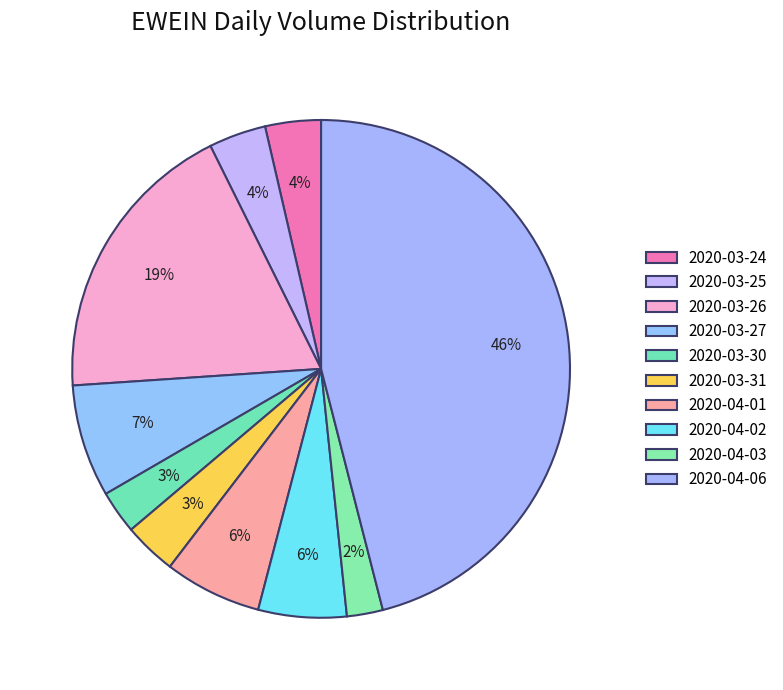

How many segments does this pie chart have?

10